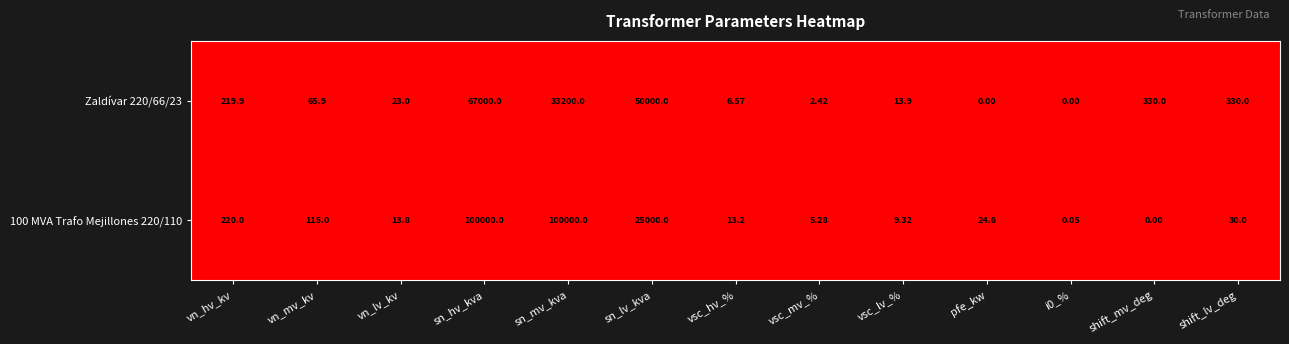

At which label does 100 MVA Trafo Mejillones 220/110 reach its minimum?

shift_mv_deg